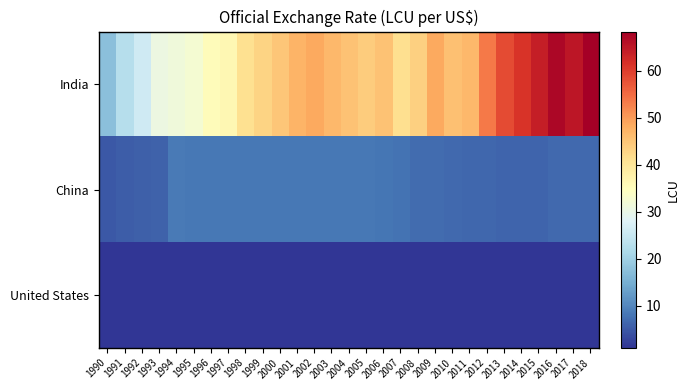

Reading left to right, transcribe all the data shown in this chart.

India: 1990=17.5	1991=22.7	1992=25.9	1993=30.5	1994=31.4	1995=32.4	1996=35.4	1997=36.3	1998=41.3	1999=43.1	2000=44.9	2001=47.2	2002=48.6	2003=46.6	2004=45.3	2005=44.1	2006=45.3	2007=41.3	2008=43.5	2009=48.4	2010=45.7	2011=46.7	2012=53.4	2013=58.6	2014=61.0	2015=64.2	2016=67.2	2017=65.1	2018=68.4
China: 1990=4.8	1991=5.3	1992=5.5	1993=5.8	1994=8.6	1995=8.4	1996=8.3	1997=8.3	1998=8.3	1999=8.3	2000=8.3	2001=8.3	2002=8.3	2003=8.3	2004=8.3	2005=8.2	2006=8.0	2007=7.6	2008=6.9	2009=6.8	2010=6.8	2011=6.5	2012=6.3	2013=6.2	2014=6.1	2015=6.2	2016=6.6	2017=6.8	2018=6.6
United States: 1990=1.0	1991=1.0	1992=1.0	1993=1.0	1994=1.0	1995=1.0	1996=1.0	1997=1.0	1998=1.0	1999=1.0	2000=1.0	2001=1.0	2002=1.0	2003=1.0	2004=1.0	2005=1.0	2006=1.0	2007=1.0	2008=1.0	2009=1.0	2010=1.0	2011=1.0	2012=1.0	2013=1.0	2014=1.0	2015=1.0	2016=1.0	2017=1.0	2018=1.0